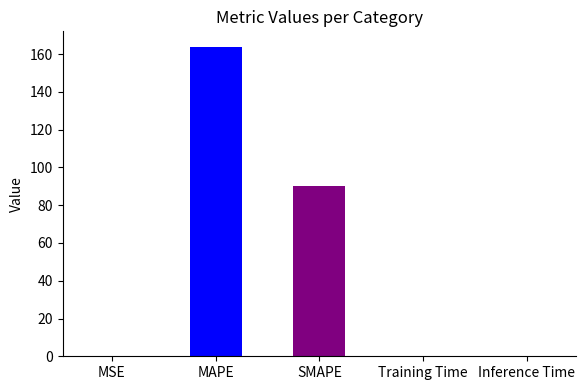

What is the greatest value displayed?

163.9